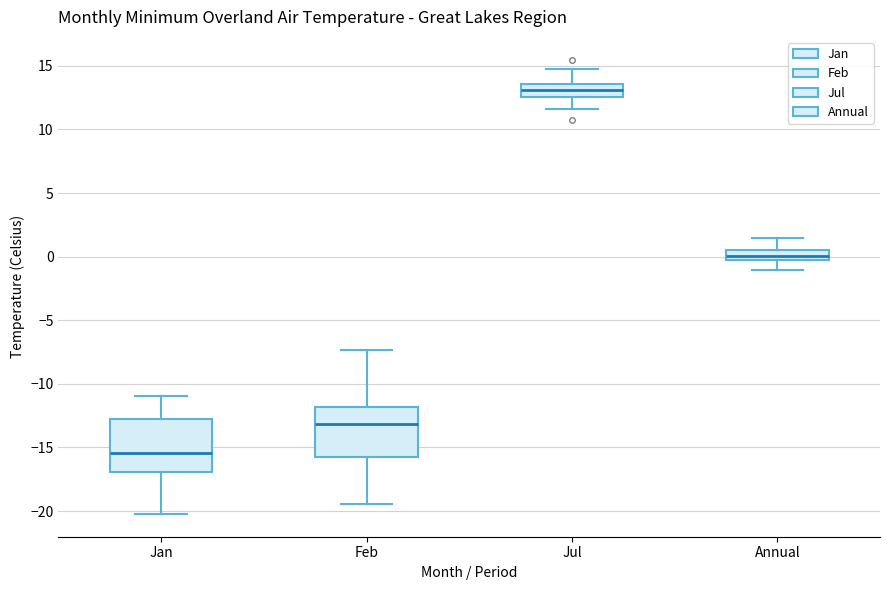

Reading left to right, read every box against the y-axis: the position of its median line, the range the box covers, and the ends of its whiskers. The values are not printed on the chart, so give them approximately, as read against the axis.

Jan: median -15.5, box -17.0 to -12.5, whiskers -20.0 to -11.0
Feb: median -13.0, box -16.0 to -12.0, whiskers -19.5 to -7.5
Jul: median 13.0, box 12.5 to 13.5, whiskers 11.5 to 15.0
Annual: median 0.0, box -0.5 to 0.5, whiskers -1.0 to 1.5